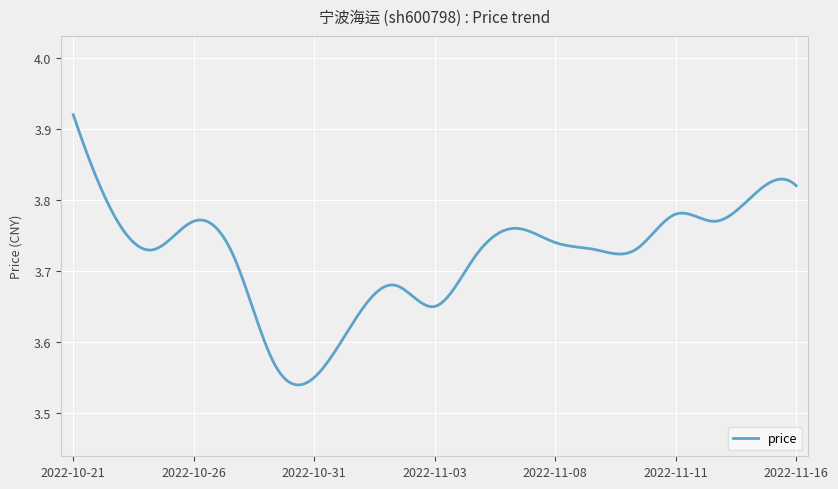

How many lines are shown in the chart?

1